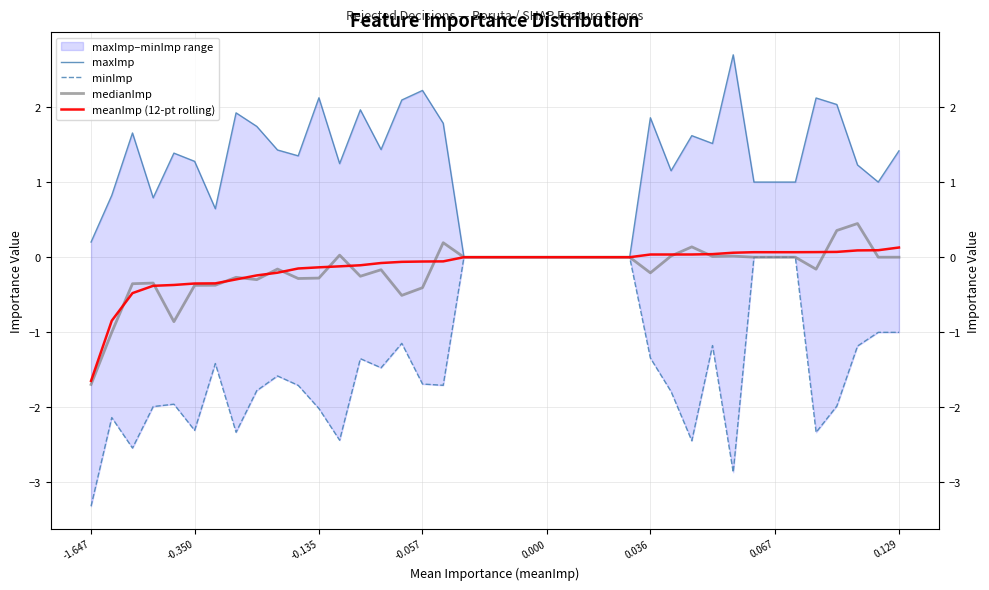

List the series in order of their peak value, highest first.

maxImp, medianImp, meanImp (12-pt rolling), minImp